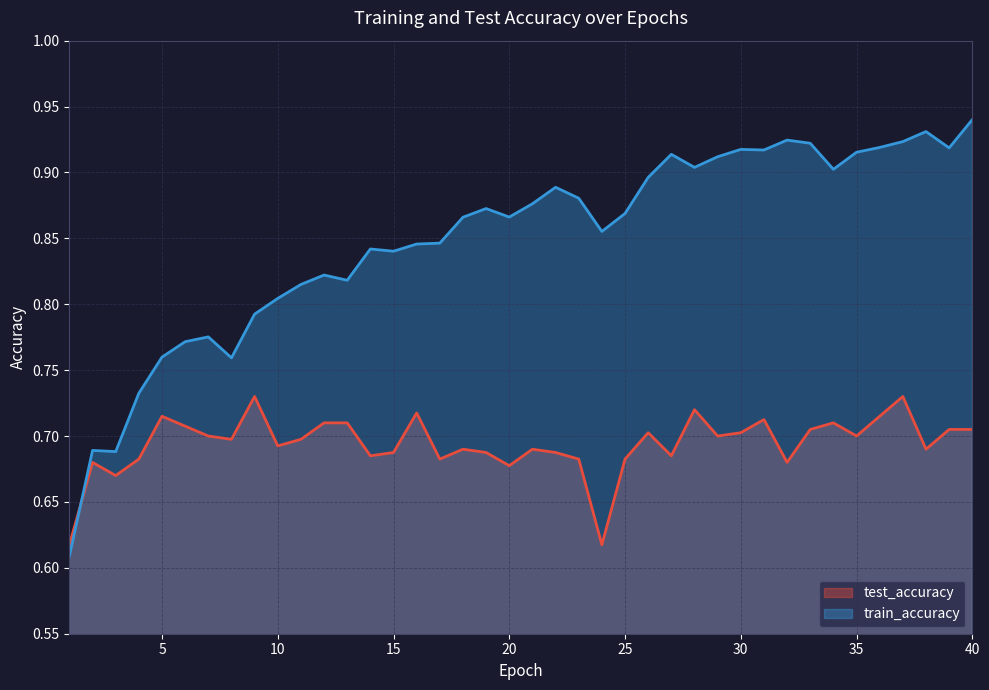

The value of train_accuracy at 7 is 1.3. True or false?

False